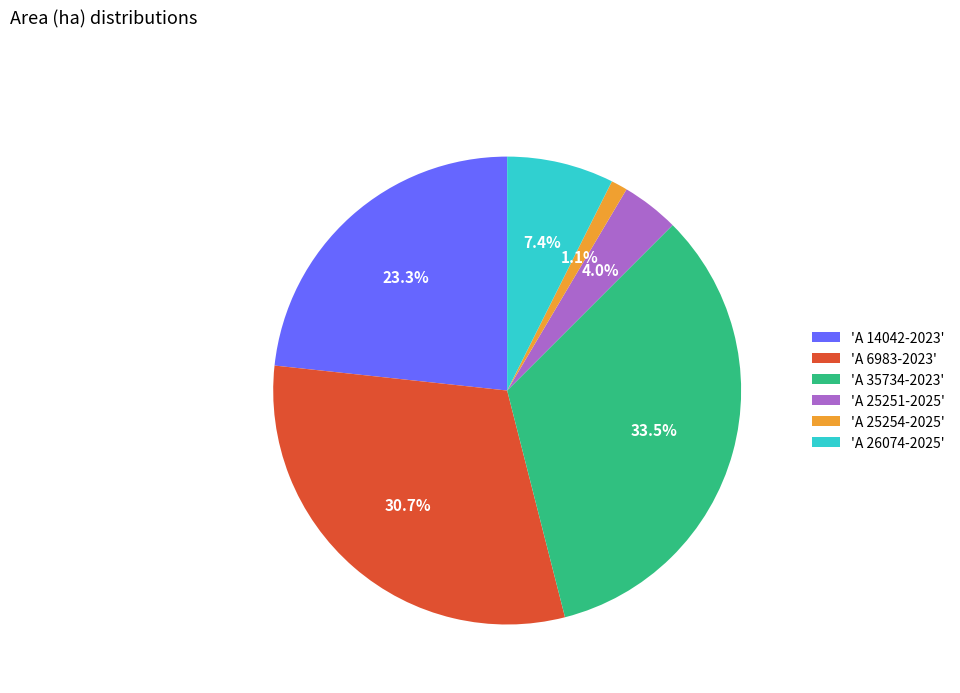

Rank the categories by value from highest to lowest.

'A 35734-2023', 'A 6983-2023', 'A 14042-2023', 'A 26074-2025', 'A 25251-2025', 'A 25254-2025'